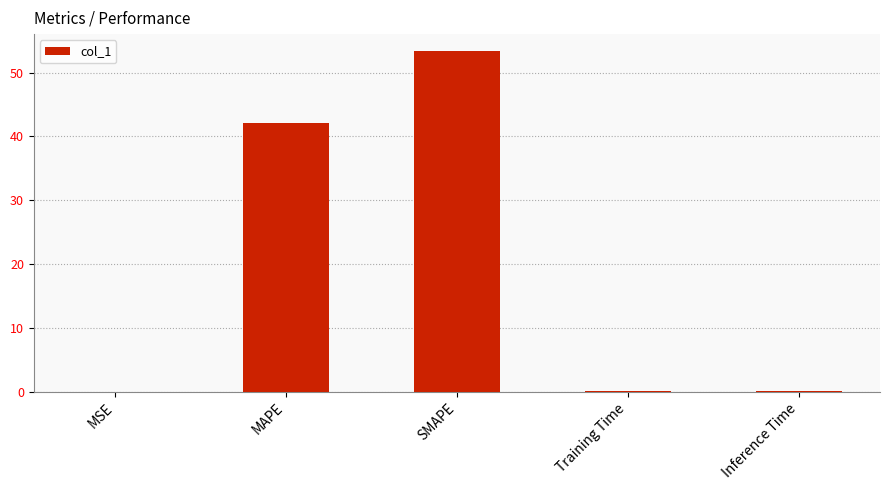

Is it true that the value at MAPE is 42.1?

True